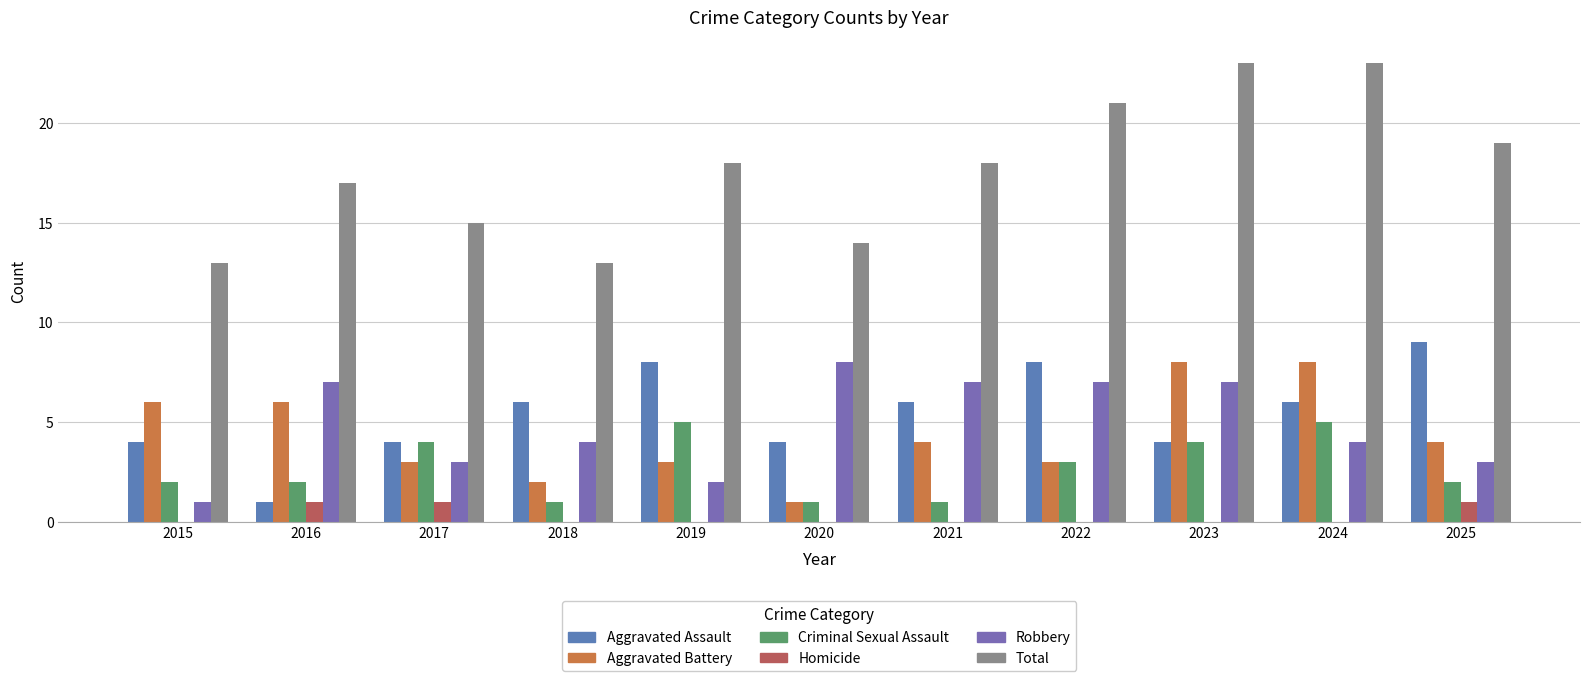

Between 2018 and 2019, which series saw the biggest shift?

Total